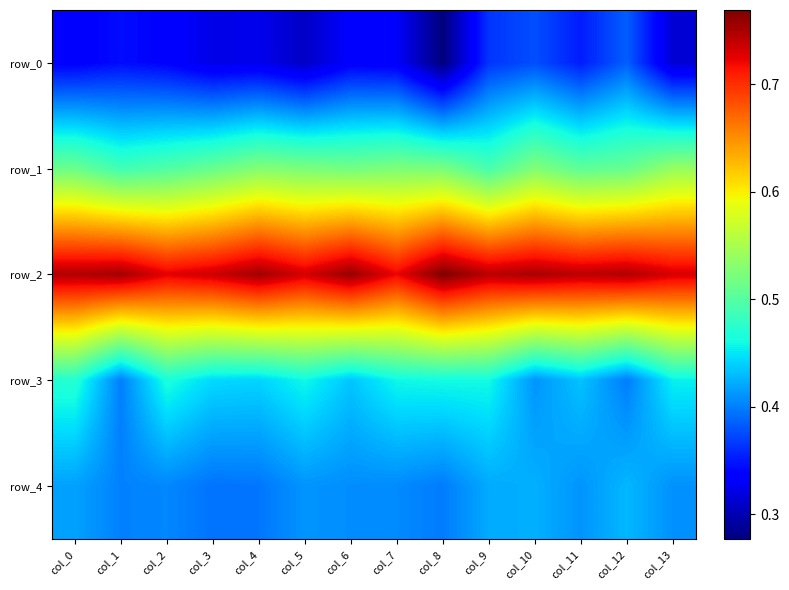

At which category is the sum across all series the highest?

col_10